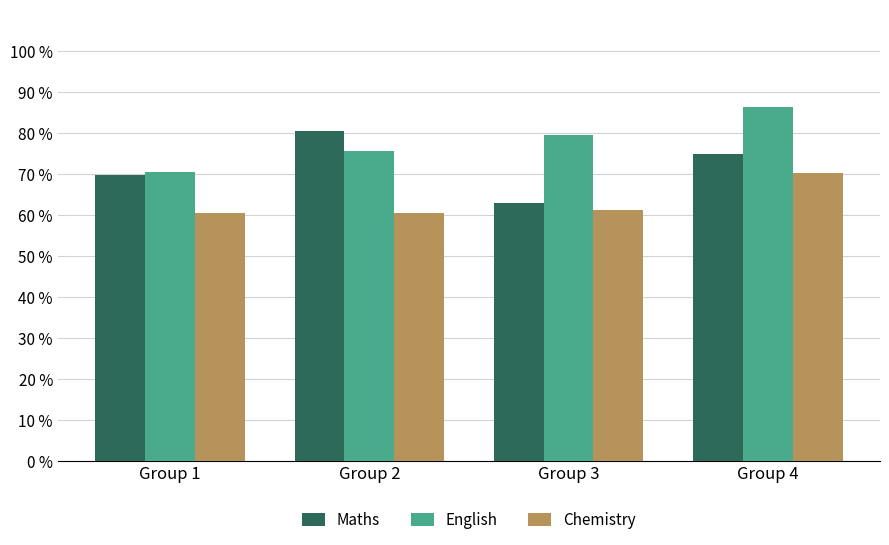

How many bars are there in total?

12